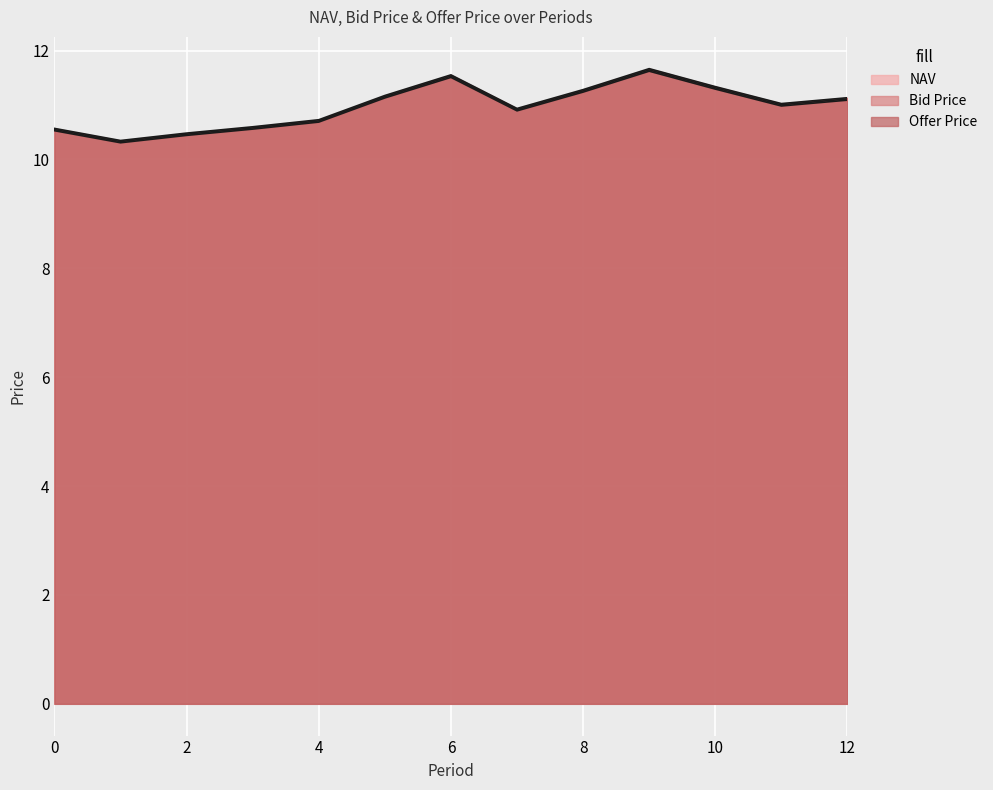

Reading right to left, what are all the values shown in this chart?

NAV: 11.1	11.0	11.3	11.6	11.3	10.9	11.5	11.2	10.7	10.6	10.5	10.3	10.5
Bid Price: 11.1	11.0	11.3	11.6	11.2	10.9	11.5	11.1	10.7	10.6	10.4	10.3	10.5
Offer Price: 11.1	11.0	11.3	11.7	11.3	10.9	11.6	11.2	10.7	10.6	10.5	10.3	10.6